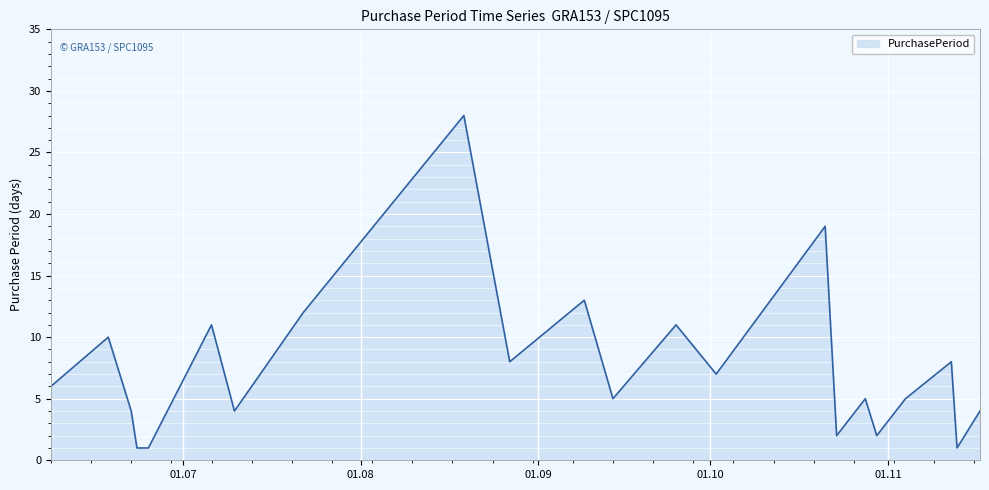

How many lines are shown in the chart?

1